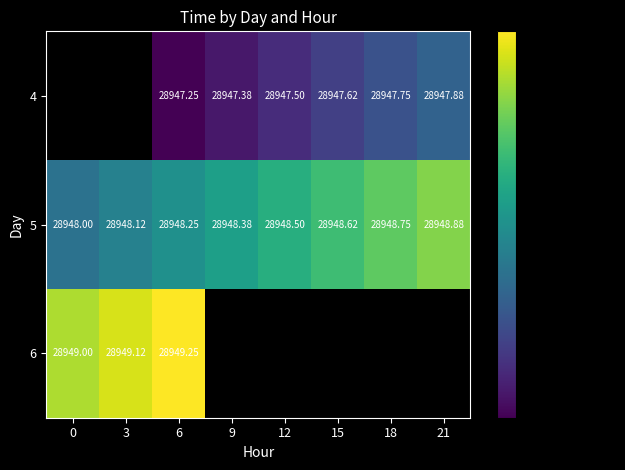

What is the minimum value for 6?

28949.0